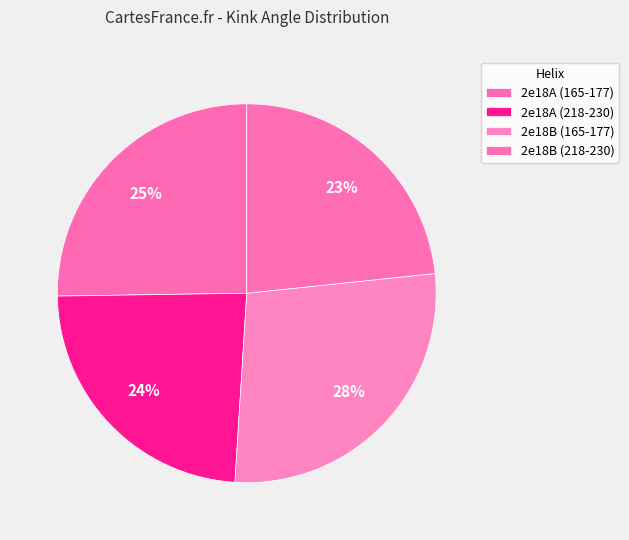

Does 2e18B (165-177) represent more than half of the total?

No